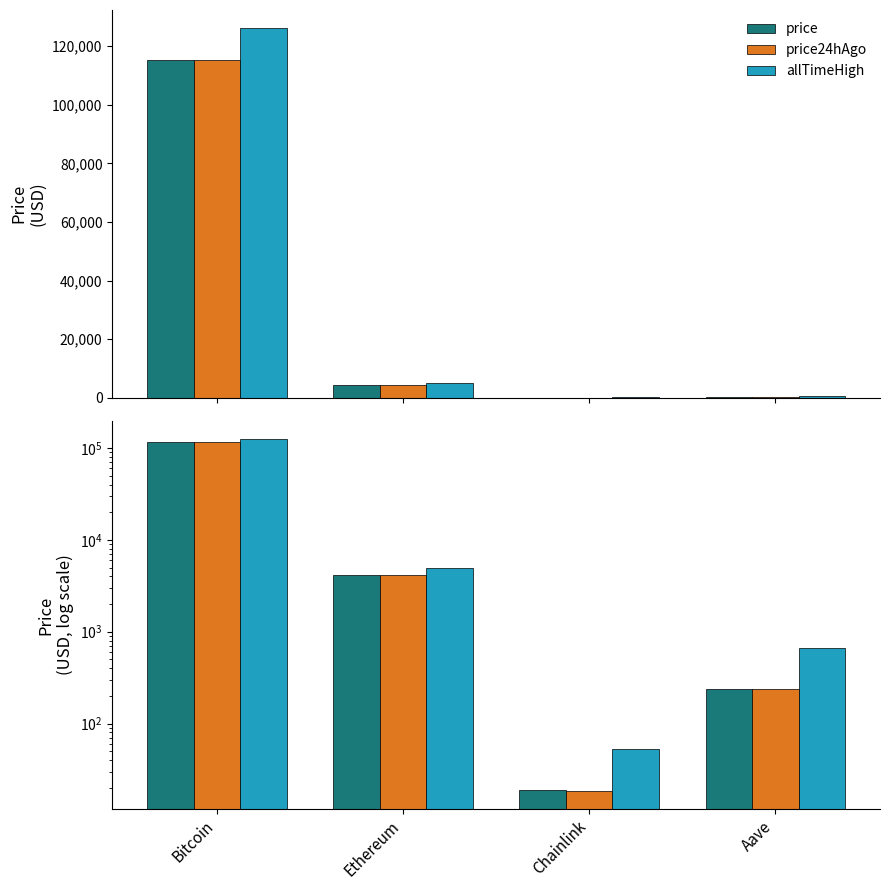

What is the difference between the highest and lowest values at Aave?

425.1